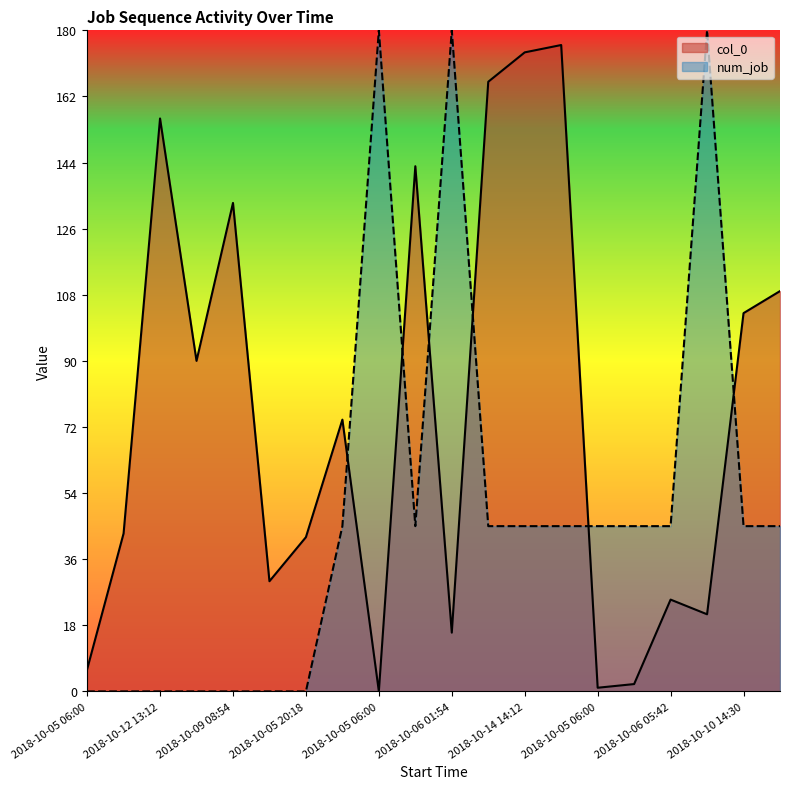

What is the maximum value shown in the chart?

180